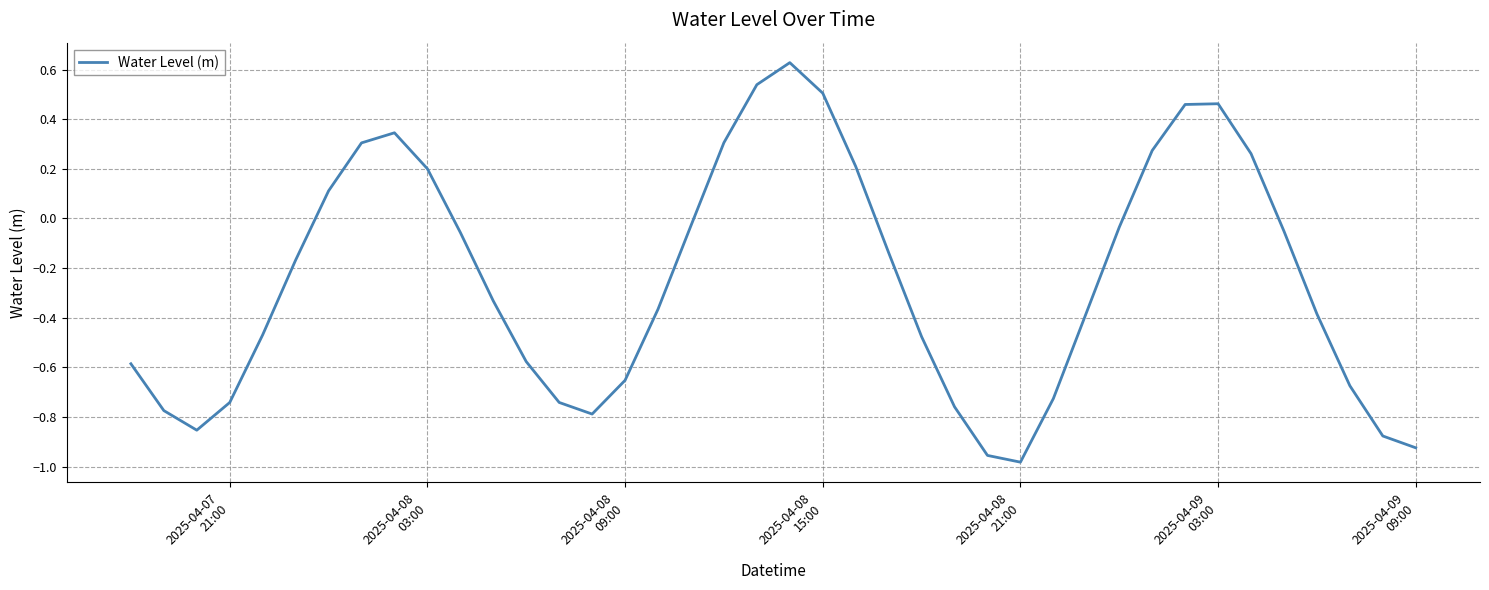

What is the difference between the maximum and minimum values?

1.6